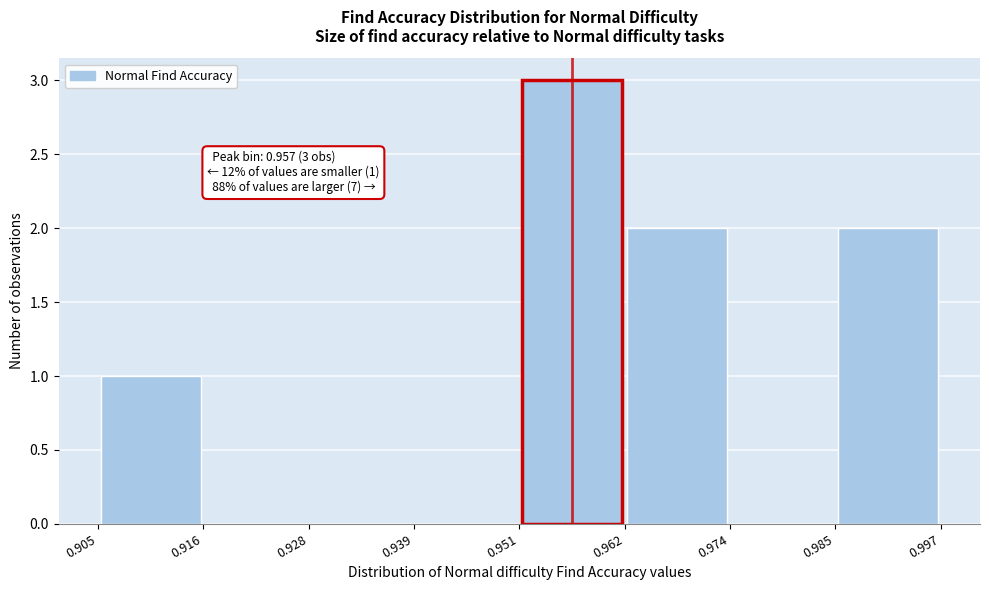

Over which range of the x-axis is the bar tallest?

0.951 to 0.962